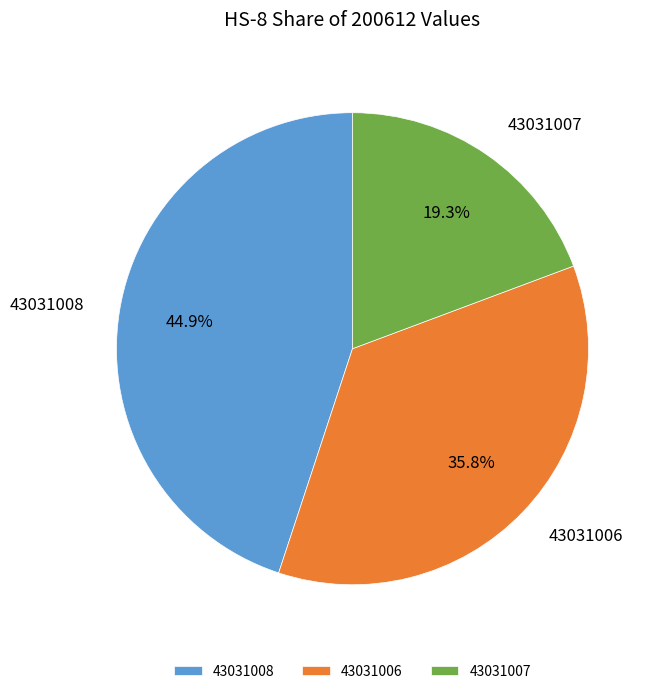

Which has a higher value, 43031007 or 43031006?

43031006